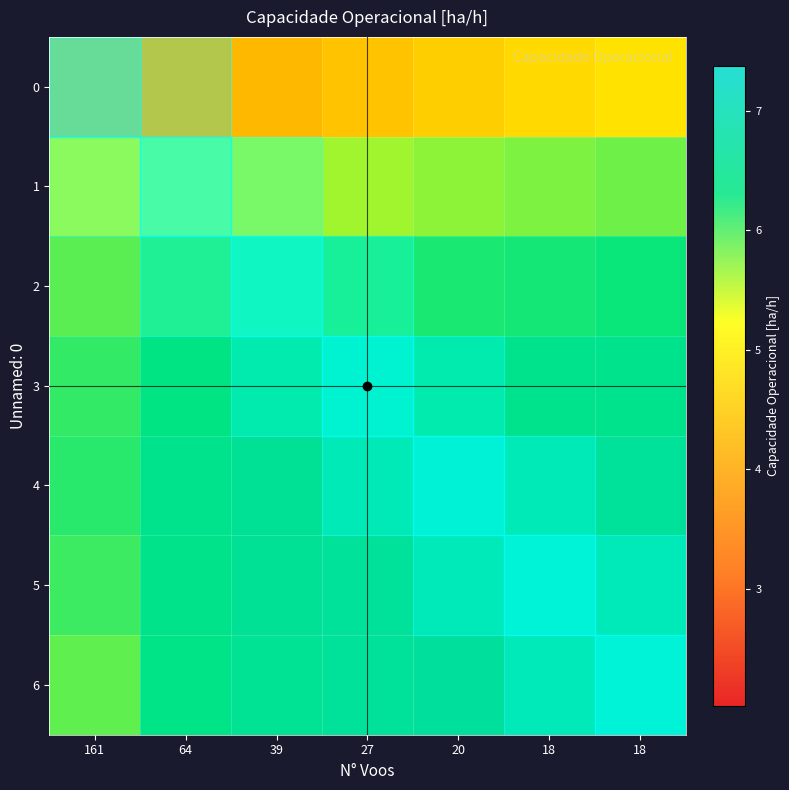

The 2 series shows 8.9 at 64. True or false?

False